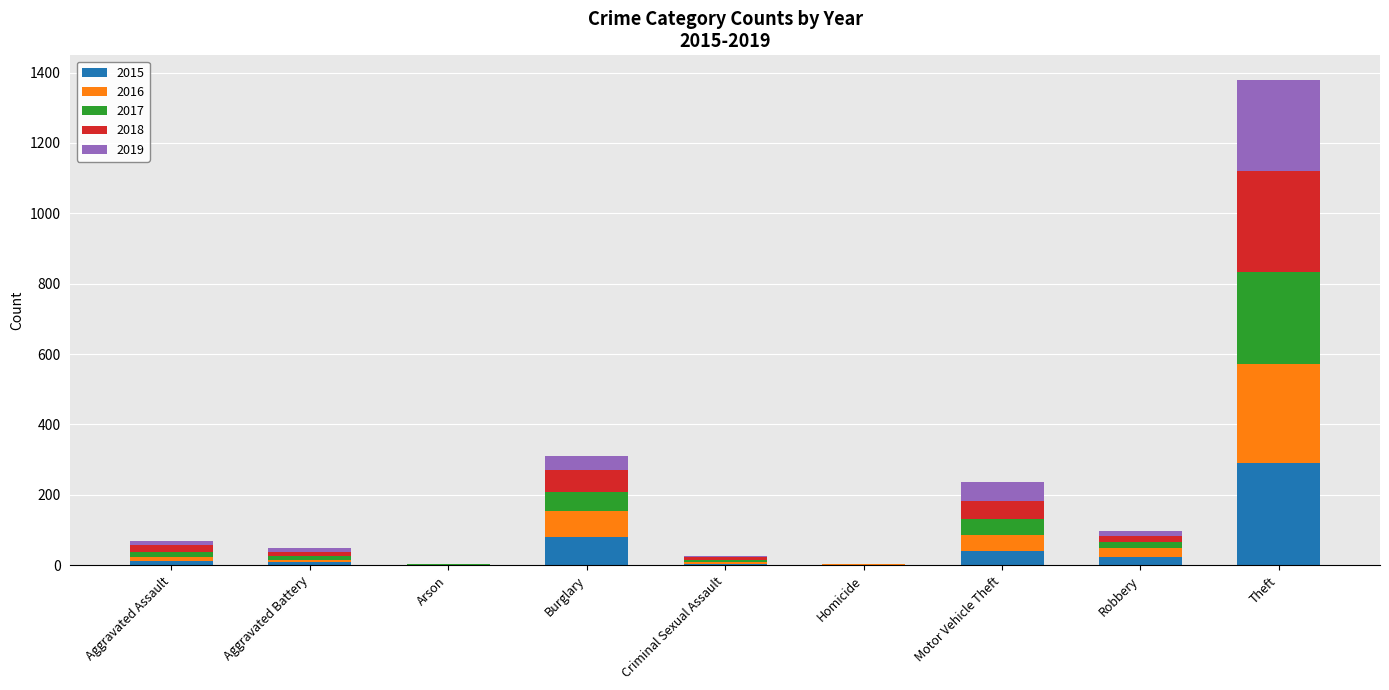

What is the total value across all series at Robbery?

97